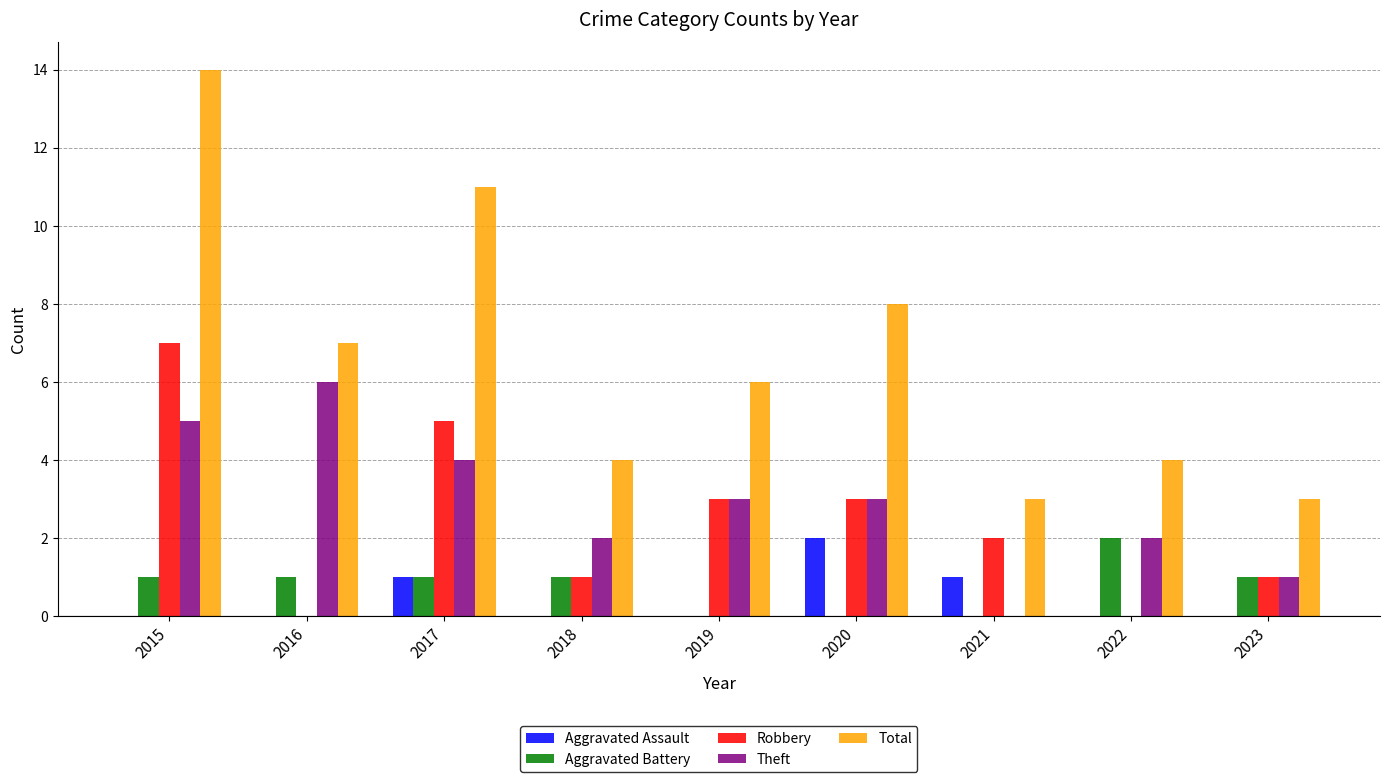

Which series changed the most between 2015 and 2019?

Total